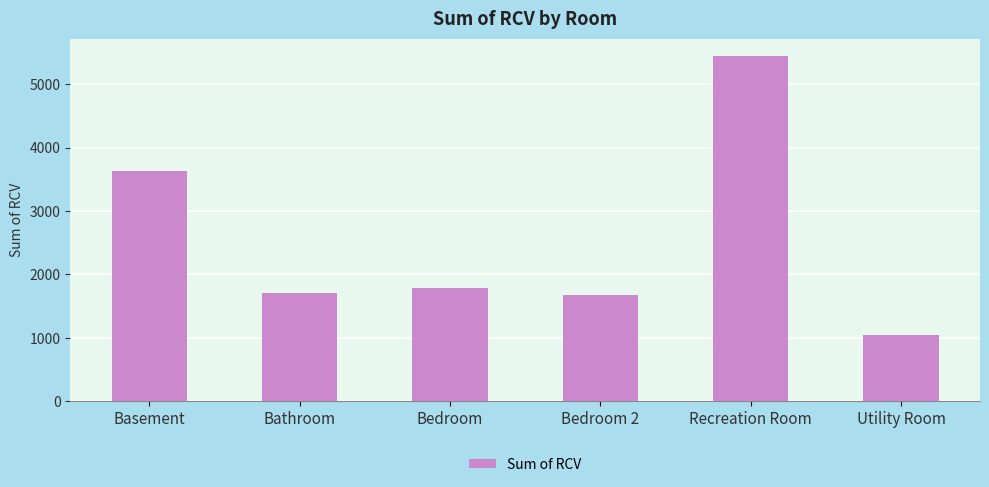

What is the value of the 3rd bar from the left?

1782.3